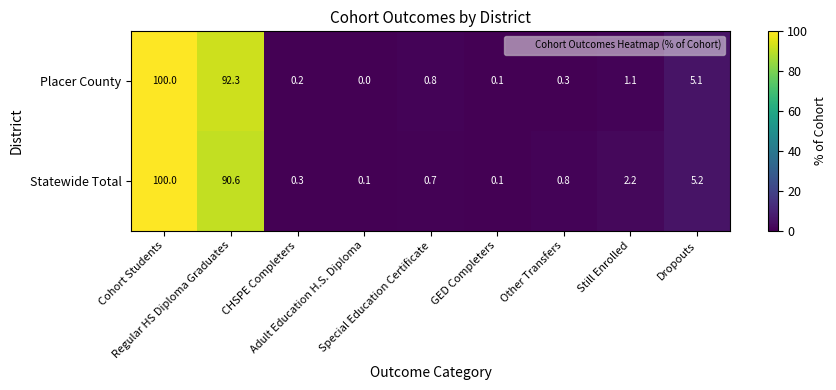

Which series has the largest total across all categories?

Statewide Total